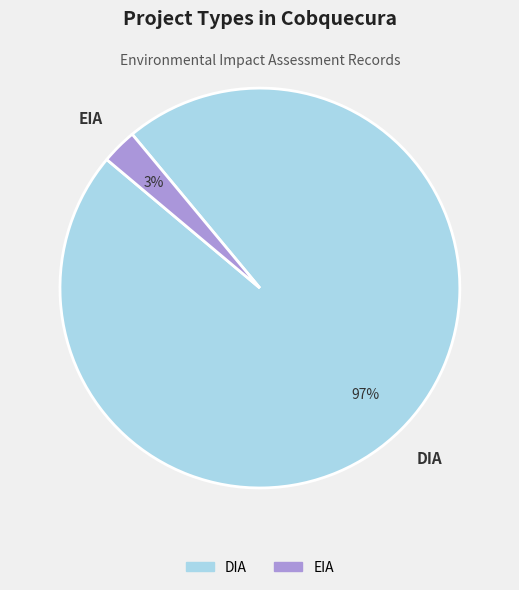

Rank the categories by value from lowest to highest.

EIA, DIA